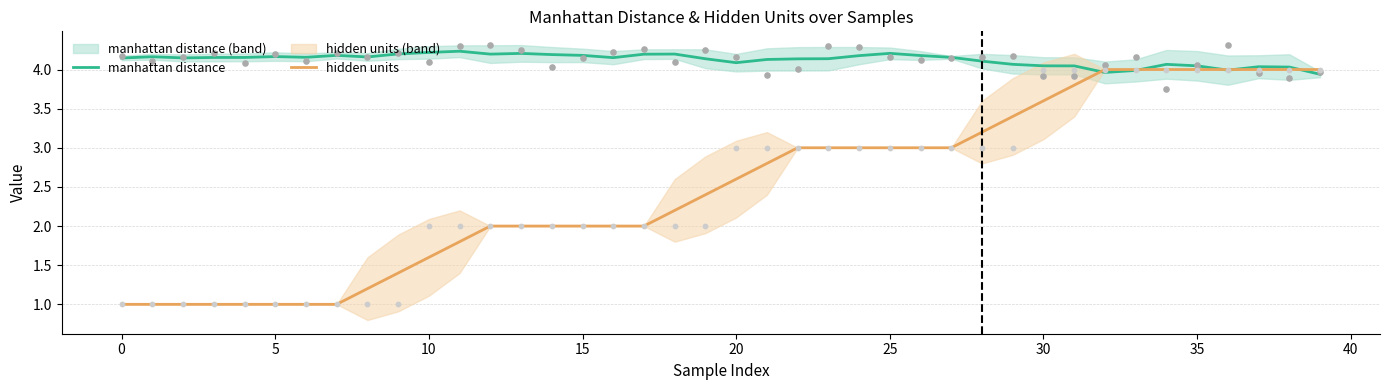

Which series contains the highest Y value?

manhattan distance